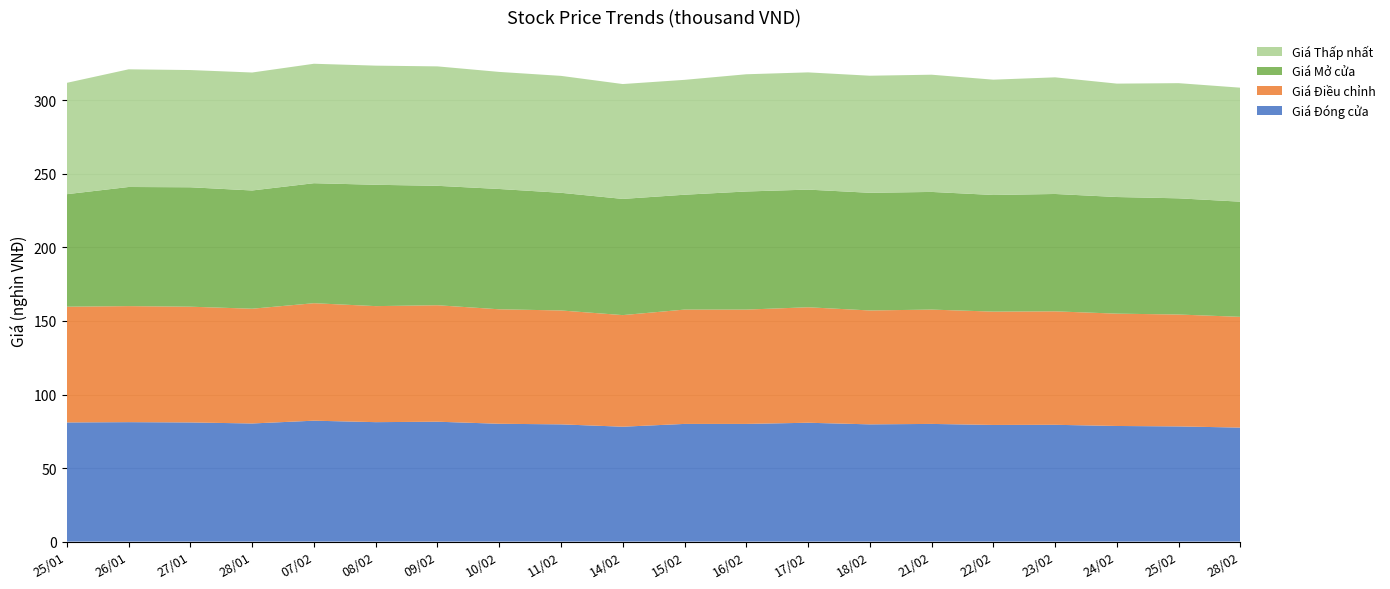

Reading left to right, list all the values displayed in this chart.

Giá Đóng cửa: 81.0	81.2	81.0	80.3	82.2	81.2	81.5	80.1	79.7	78.1	80.0	80.0	80.8	79.7	80.0	79.3	79.4	78.6	78.3	77.5
Giá Điều chỉnh: 78.7	78.9	78.7	78.0	79.9	78.9	79.2	77.8	77.4	75.9	77.7	77.7	78.5	77.4	77.7	77.0	77.1	76.4	76.1	75.3
Giá Mở cửa: 76.5	81.0	81.2	80.4	81.6	82.5	81.2	81.8	80.0	79.0	78.1	80.3	80.0	80.0	80.0	79.3	79.8	79.3	79.0	78.3
Giá Thấp nhất: 75.7	80.0	79.7	80.2	81.2	81.0	81.2	79.6	79.5	78.1	78.1	79.7	79.7	79.6	79.7	78.4	79.3	77.1	78.3	77.5